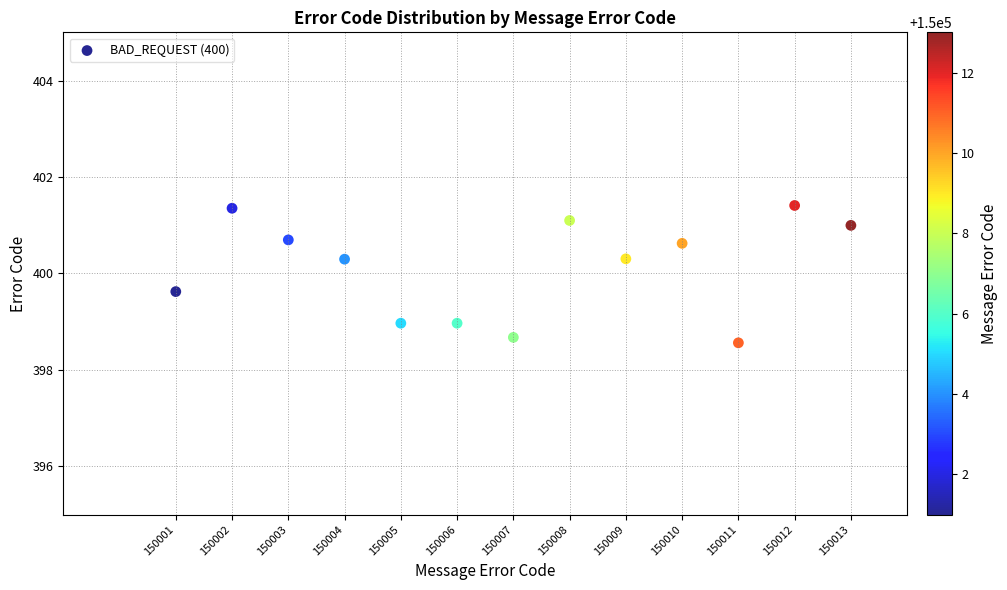

What is the range of X values (max minus min)?

12.0